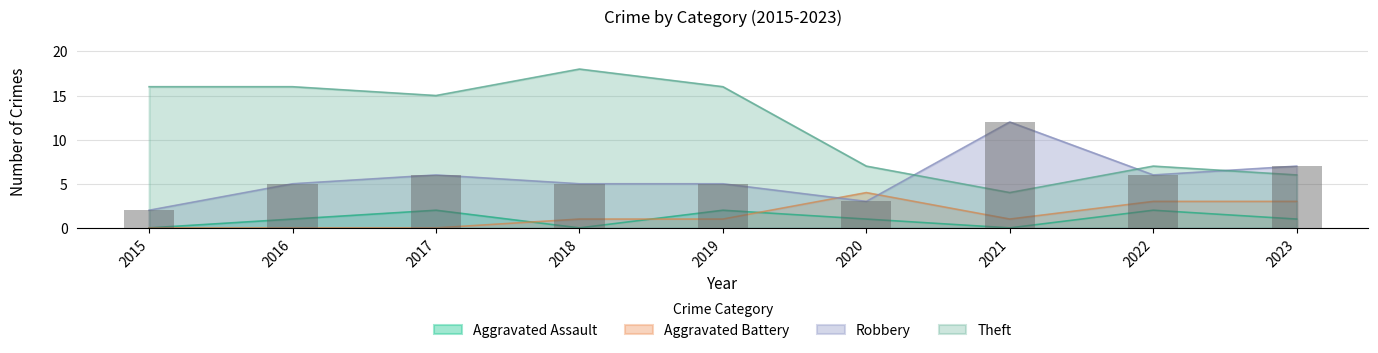

What value does the Aggravated Battery series have at 2022?

3